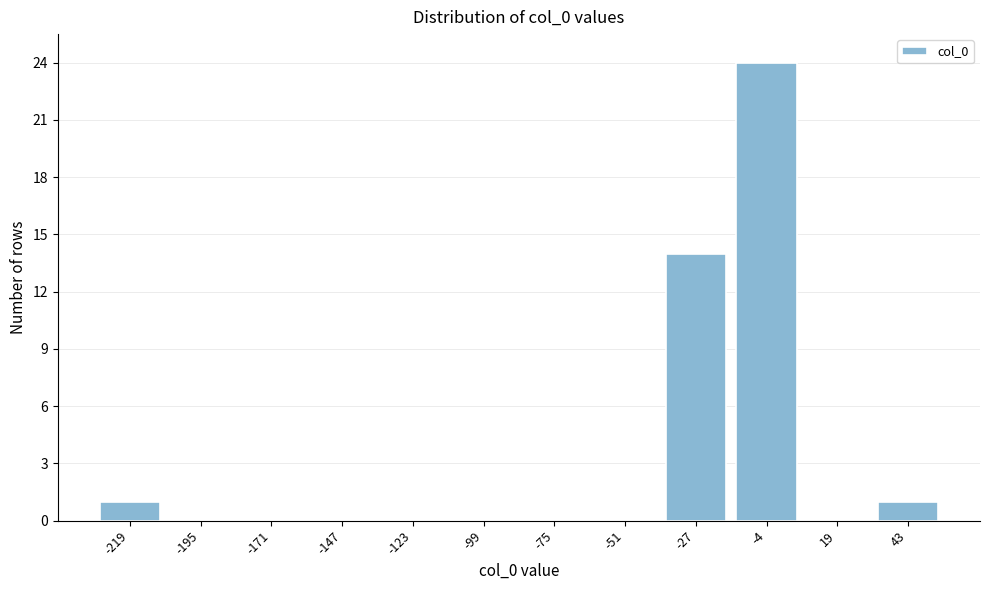

Reading left to right, transcribe all the data shown in this chart.

-219=1	-195=0	-171=0	-147=0	-123=0	-99=0	-75=0	-51=0	-27=14	-4=24	19=0	43=1